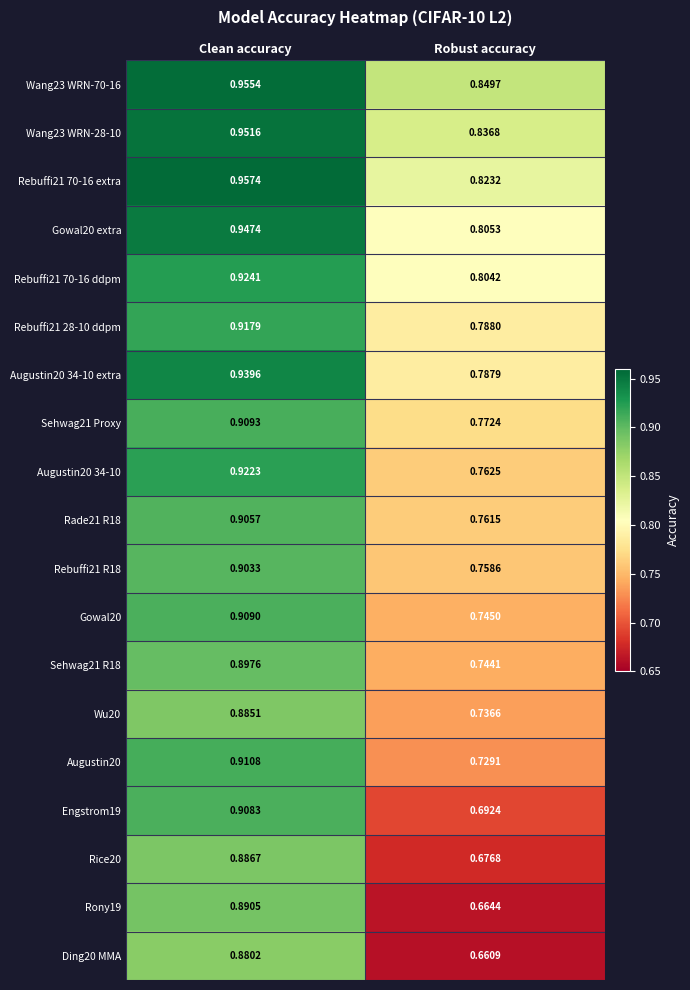

List the labels in order of Ding20 MMA value, largest first.

Clean accuracy, Robust accuracy